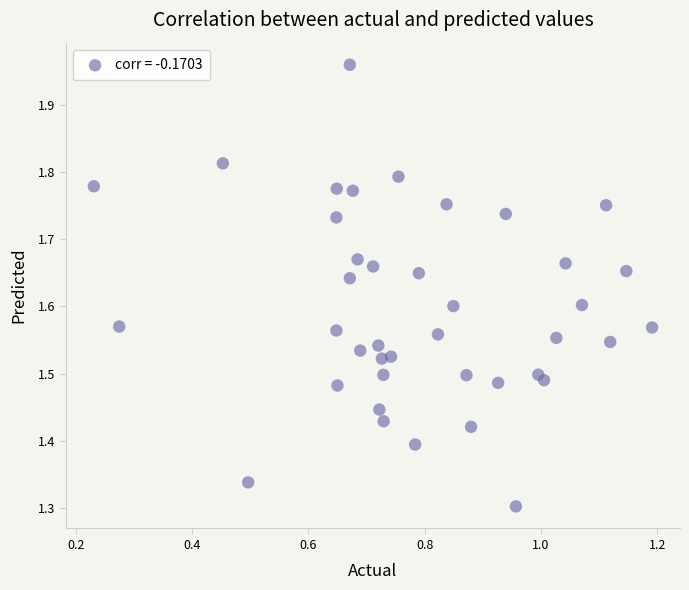

What is the range of Y values (max minus min)?

0.7